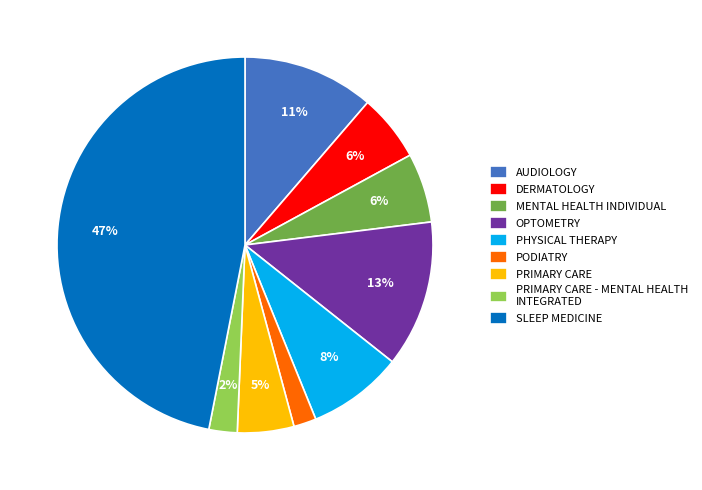

To the nearest percent, what is the combined percentage of PHYSICAL THERAPY and OPTOMETRY?

21%